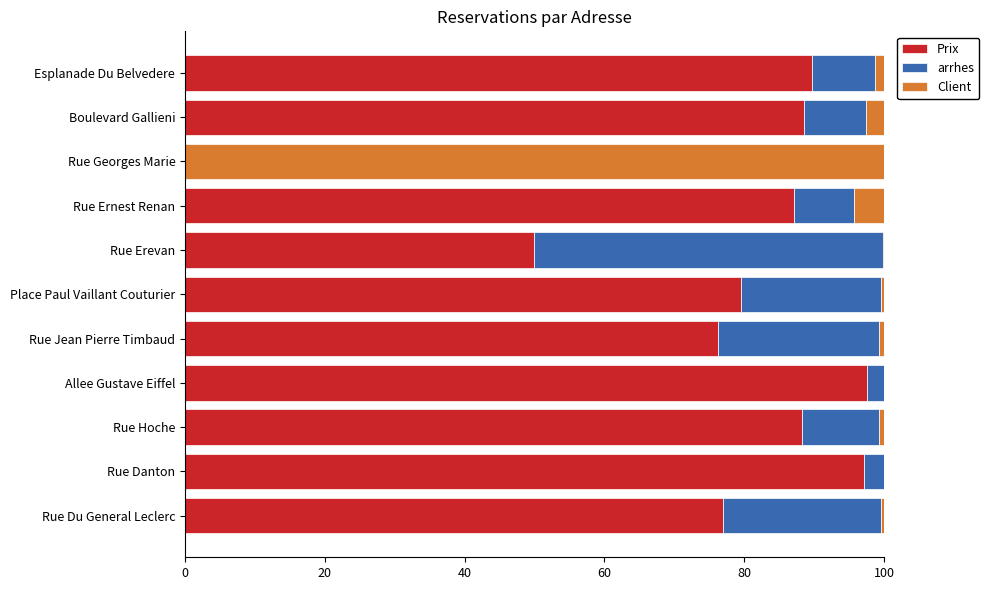

What are all the series names shown in the legend?

Prix, arrhes, Client